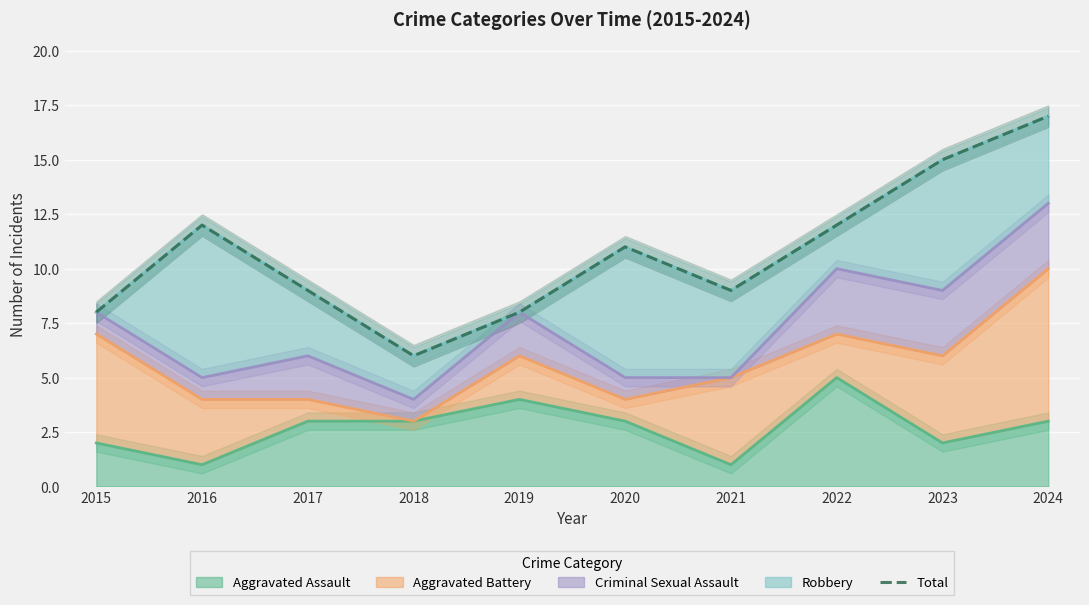

How many interior local peaks (higher than both neighbors) does the data have?

2